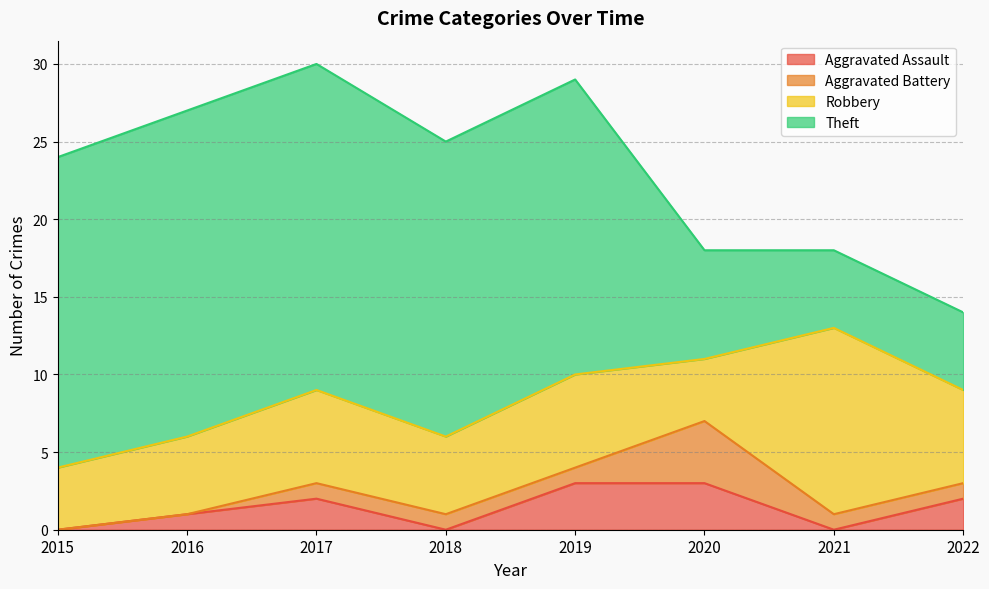

Between 2021 and 2018, which is larger?

2021